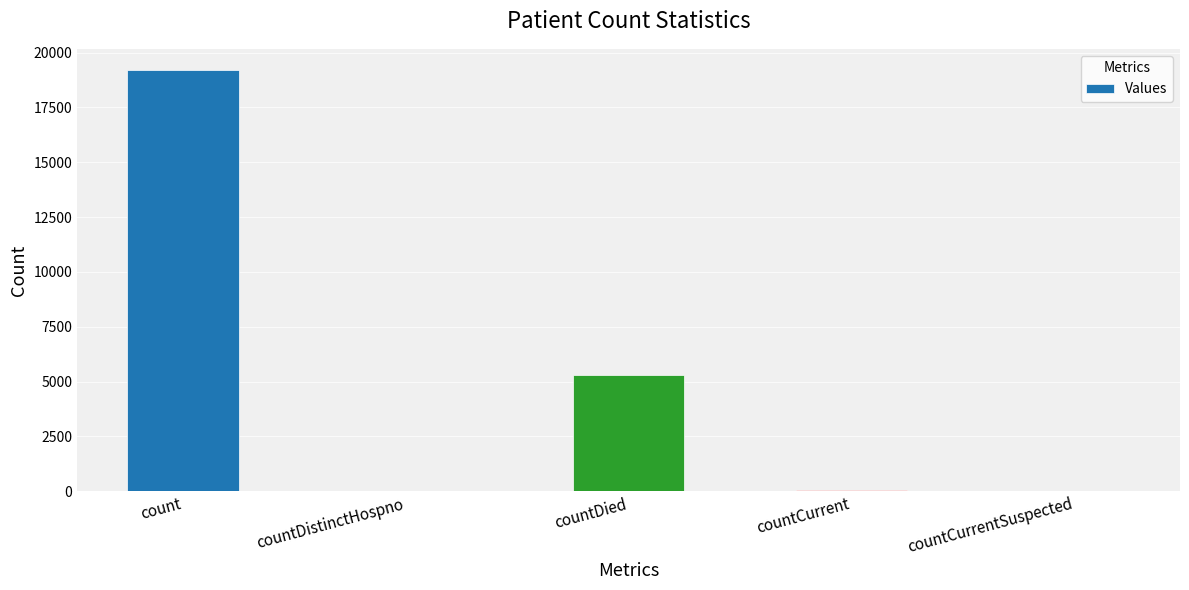

How many data points does each series have?

5